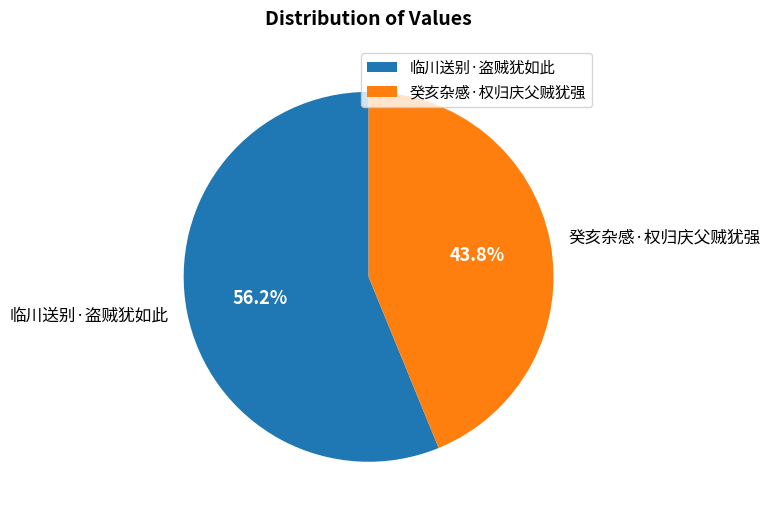

What percentage is NOT represented by 临川送别·盗贼犹如此?

43.8%